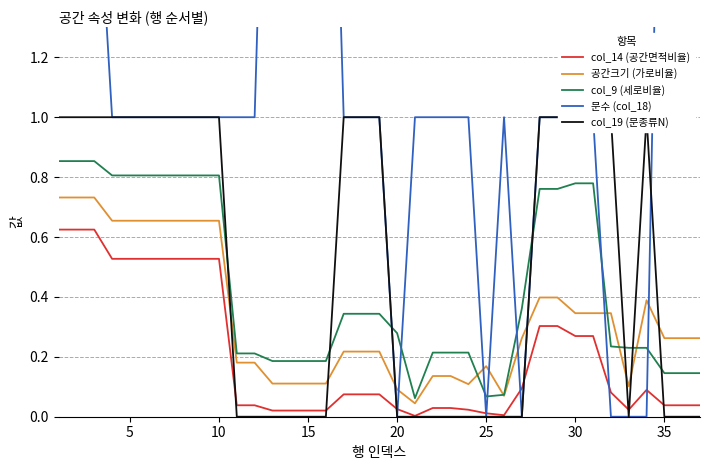

True or false: 공간크기 (가로비율) and col_14 (공간면적비율) cross at least once.

False